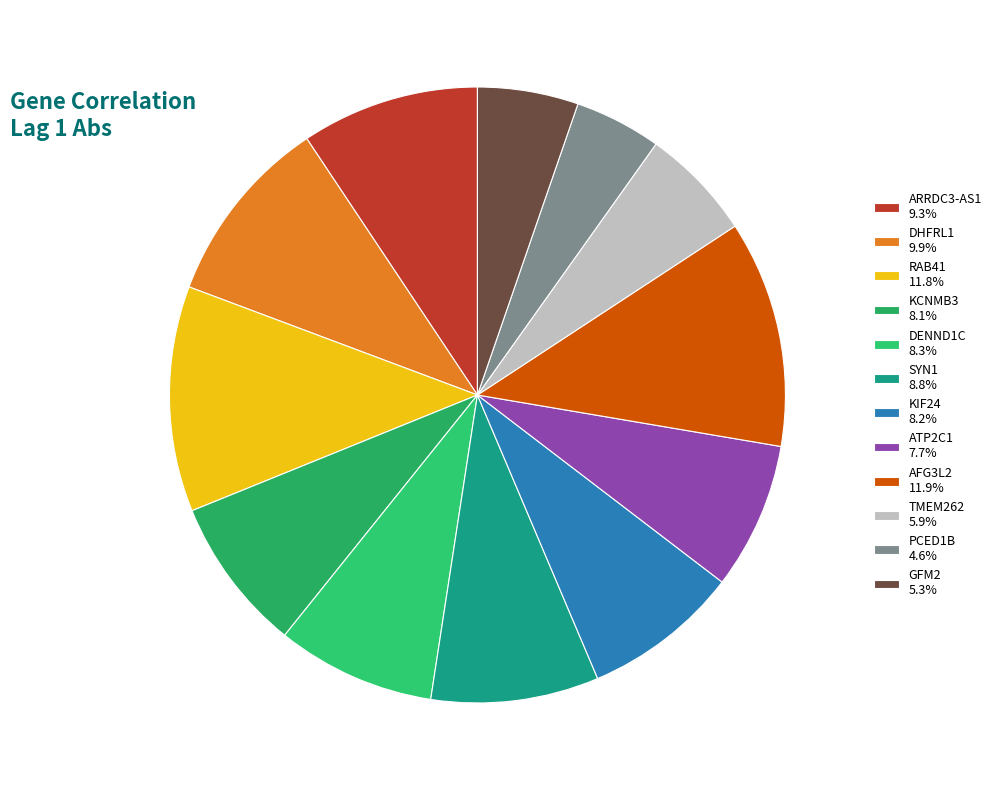

Does any single category account for the majority?

No